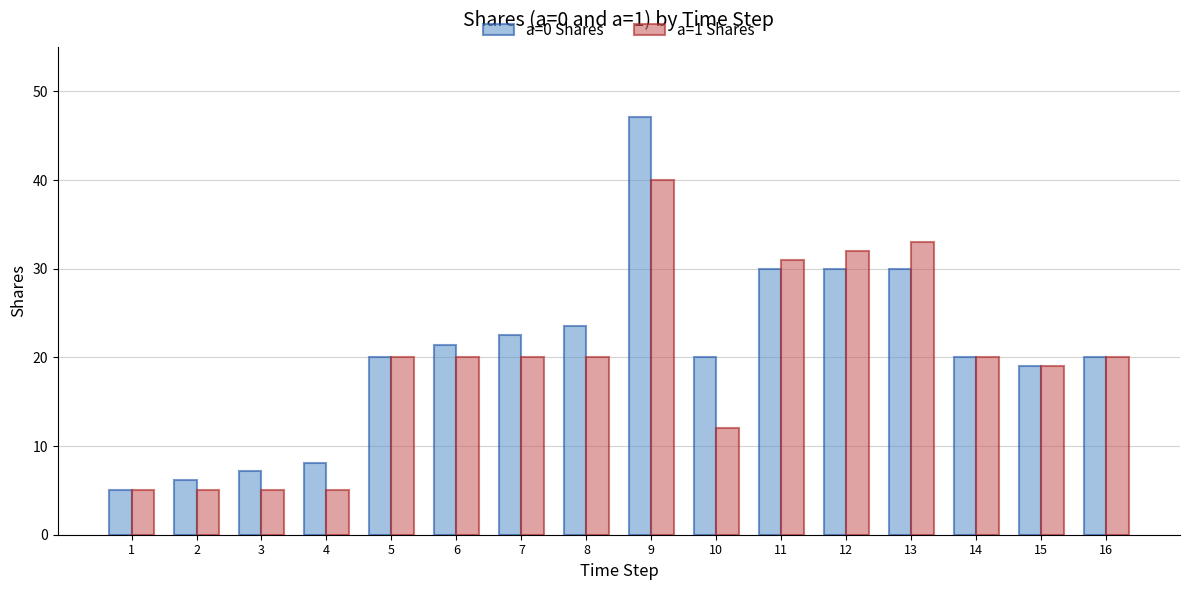

List the series in order of their peak value, lowest first.

a=1 Shares, a=0 Shares